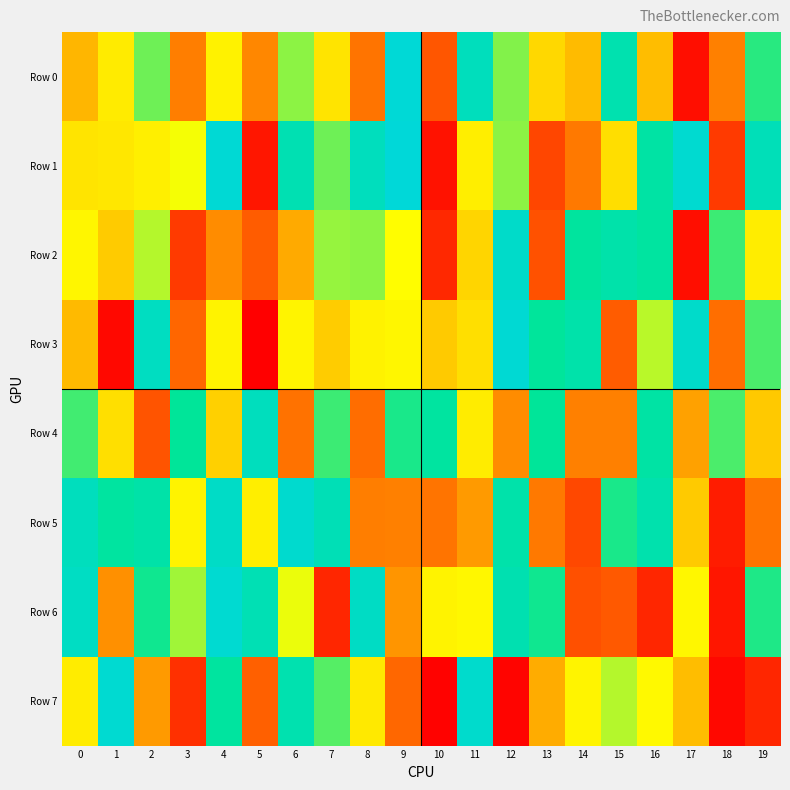

Which series has the largest total across all categories?

Row 1